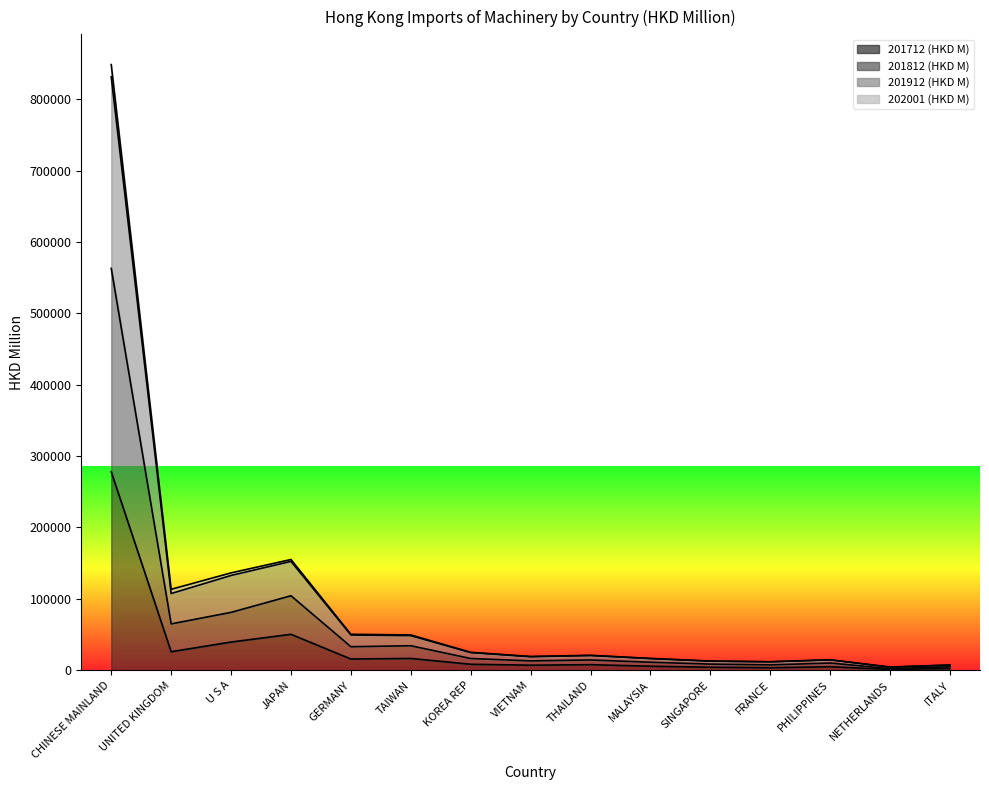

Which label corresponds to the smallest value in the chart?

NETHERLANDS